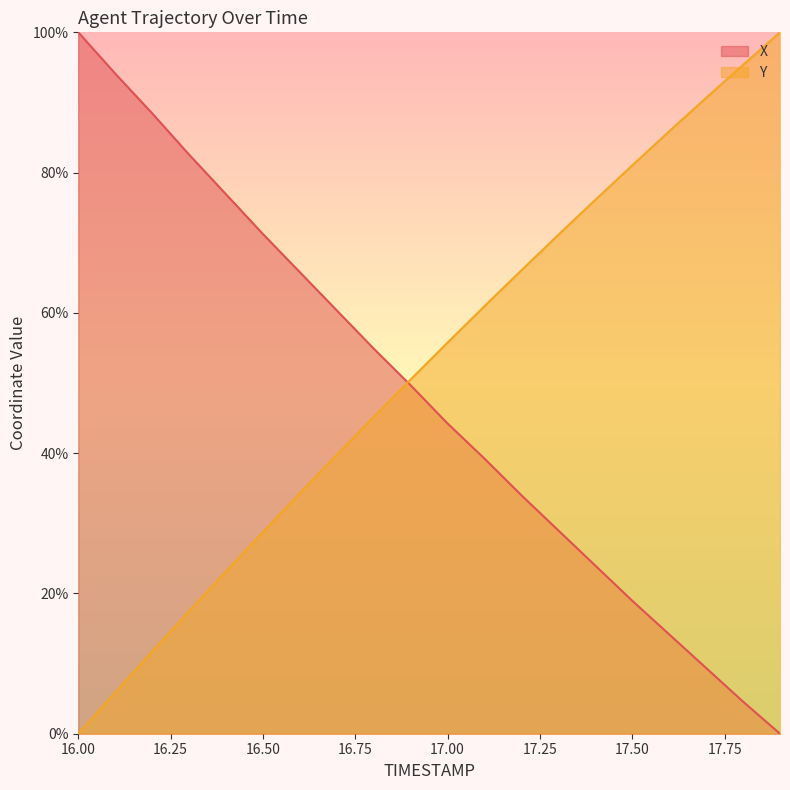

At 17.7, list the series in order from smallest to largest.

X, Y